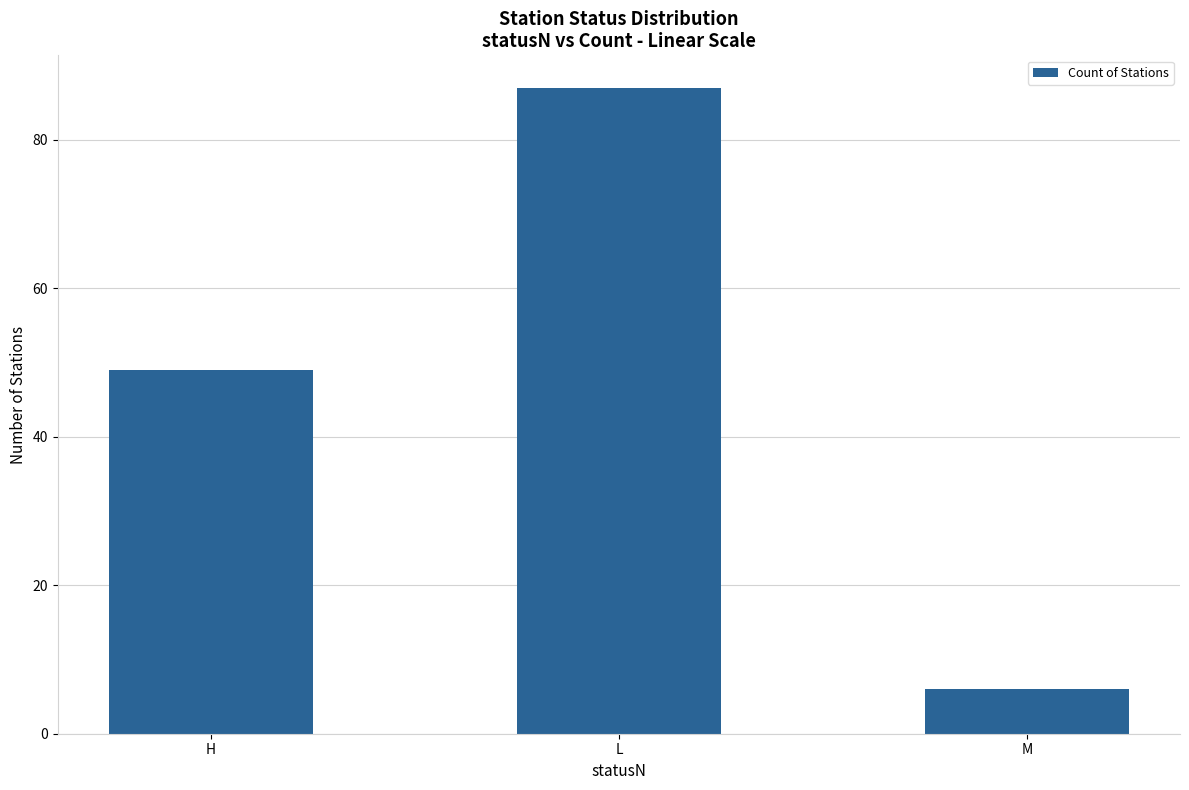

Reading left to right, list all the values displayed in this chart.

H=49	L=87	M=6